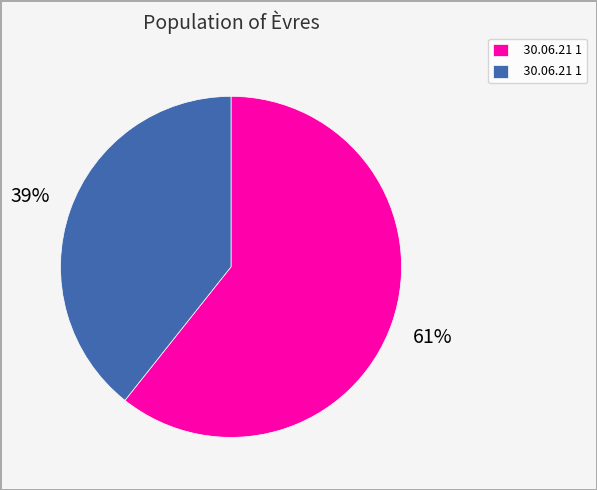

Is there any slice that represents more than half of the pie?

Yes